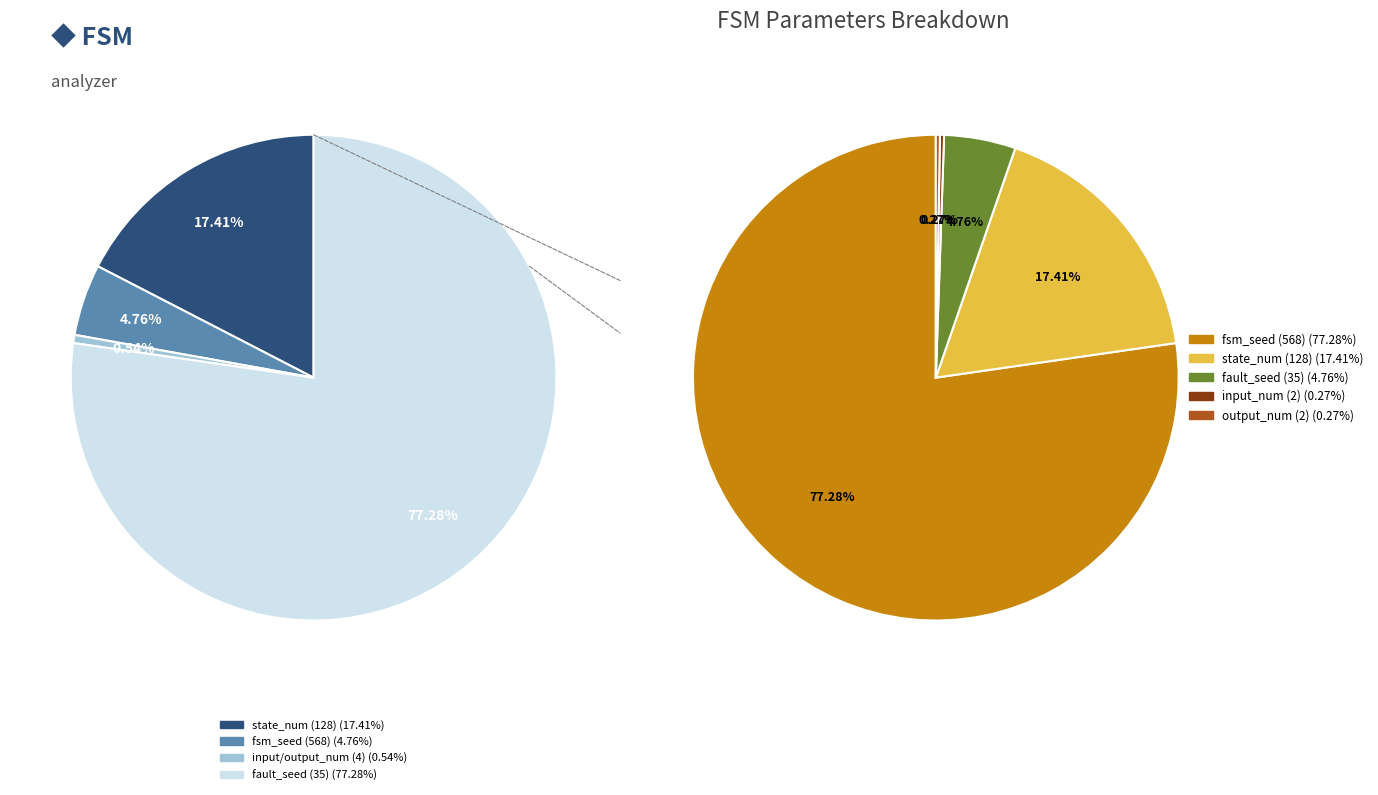

Rank the categories by value from highest to lowest.

fsm_seed, state_num, fault_seed, input_num, output_num